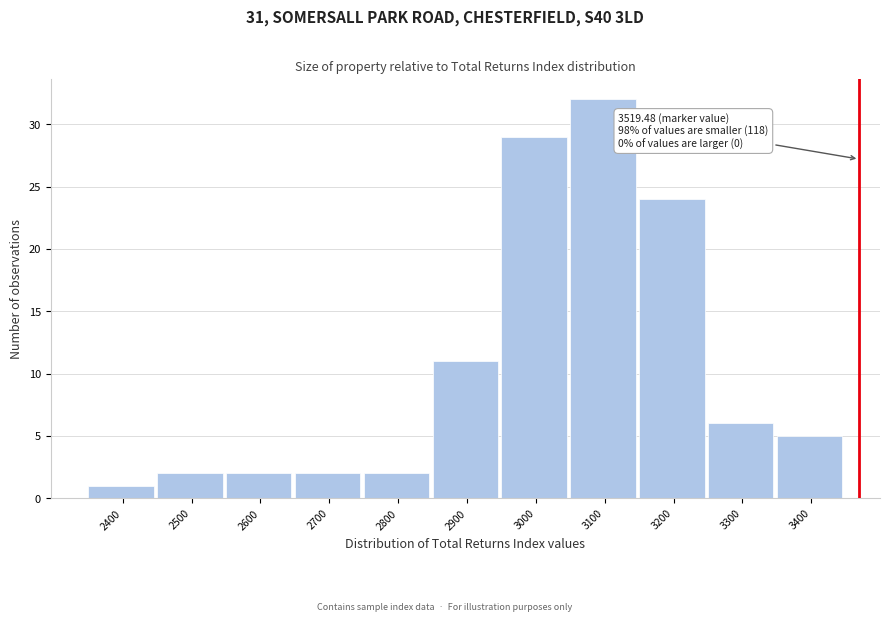

Reading left to right, what are all the values shown in this chart?

2400=1	2500=2	2600=2	2700=2	2800=2	2900=11	3000=29	3100=32	3200=24	3300=6	3400=5